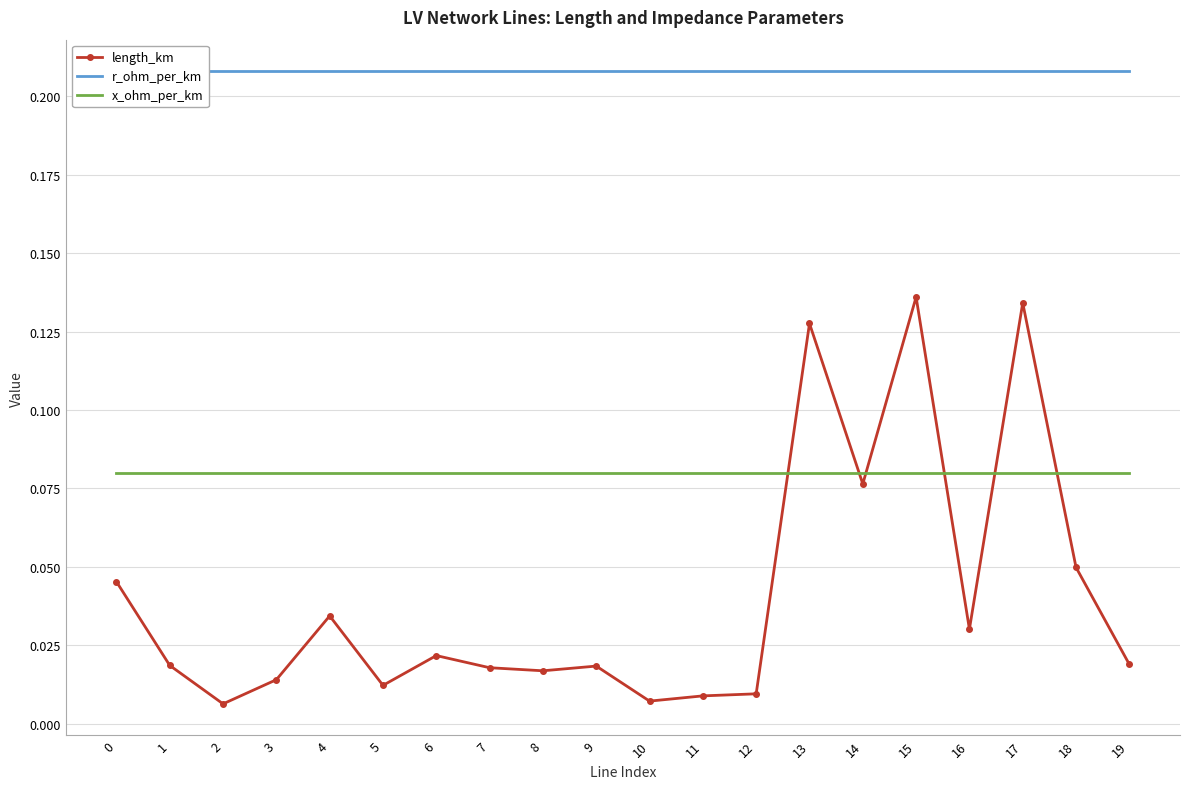

The x_ohm_per_km series shows 0.1 at 13. True or false?

True